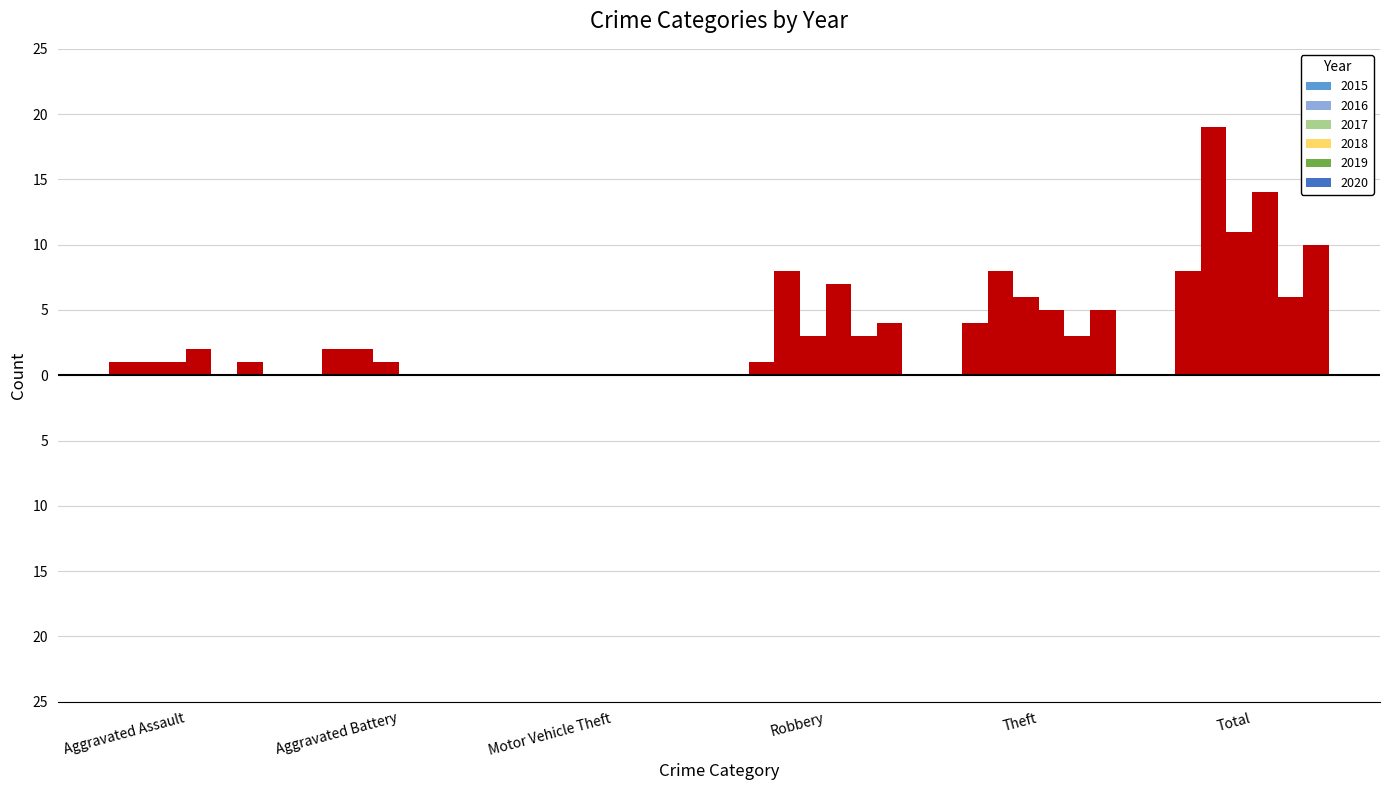

Which series has the largest total across all categories?

2016